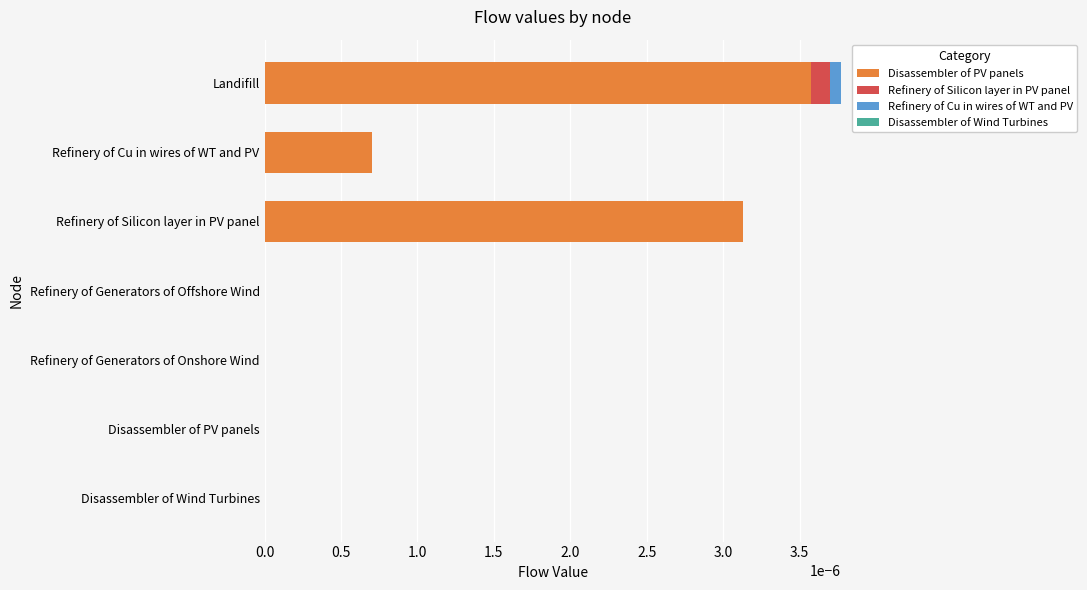

At which label does Disassembler of PV panels reach its peak?

Landifill